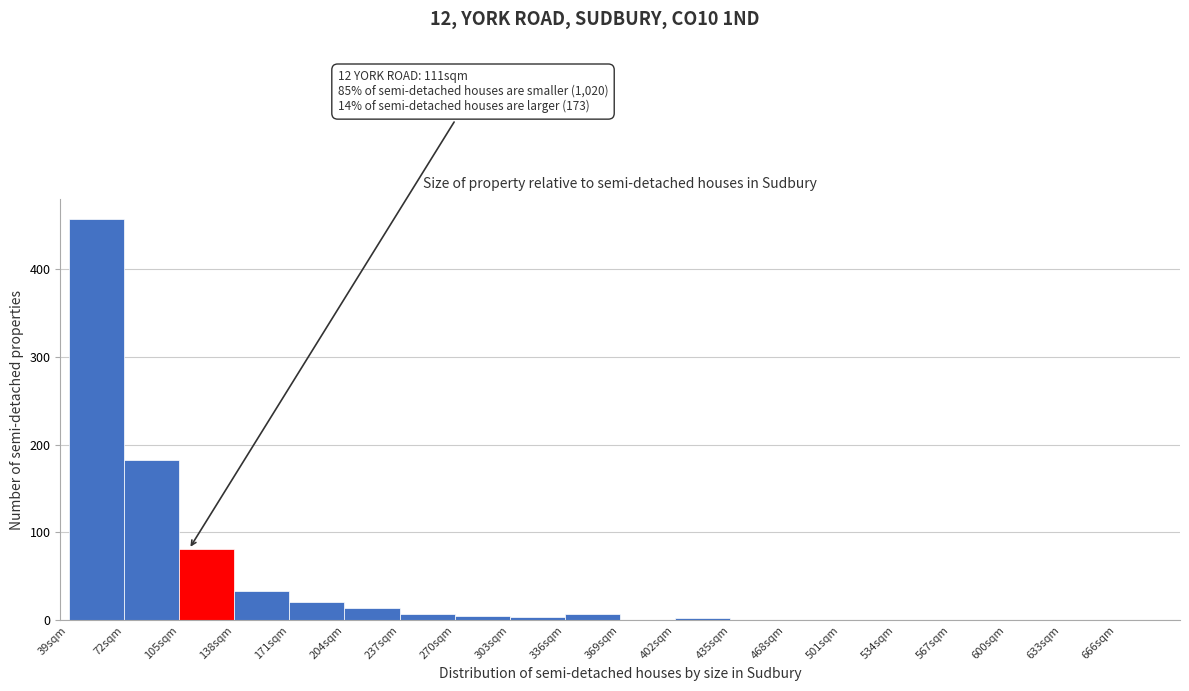

Over which range of the x-axis is the bar tallest?

39 to 72